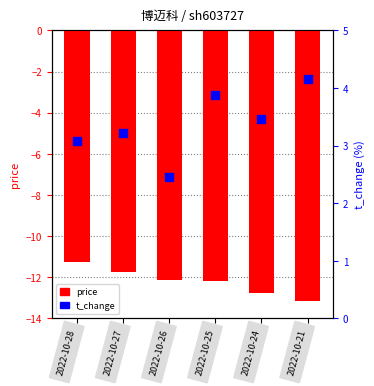

Which series reaches the minimum Y coordinate?

price